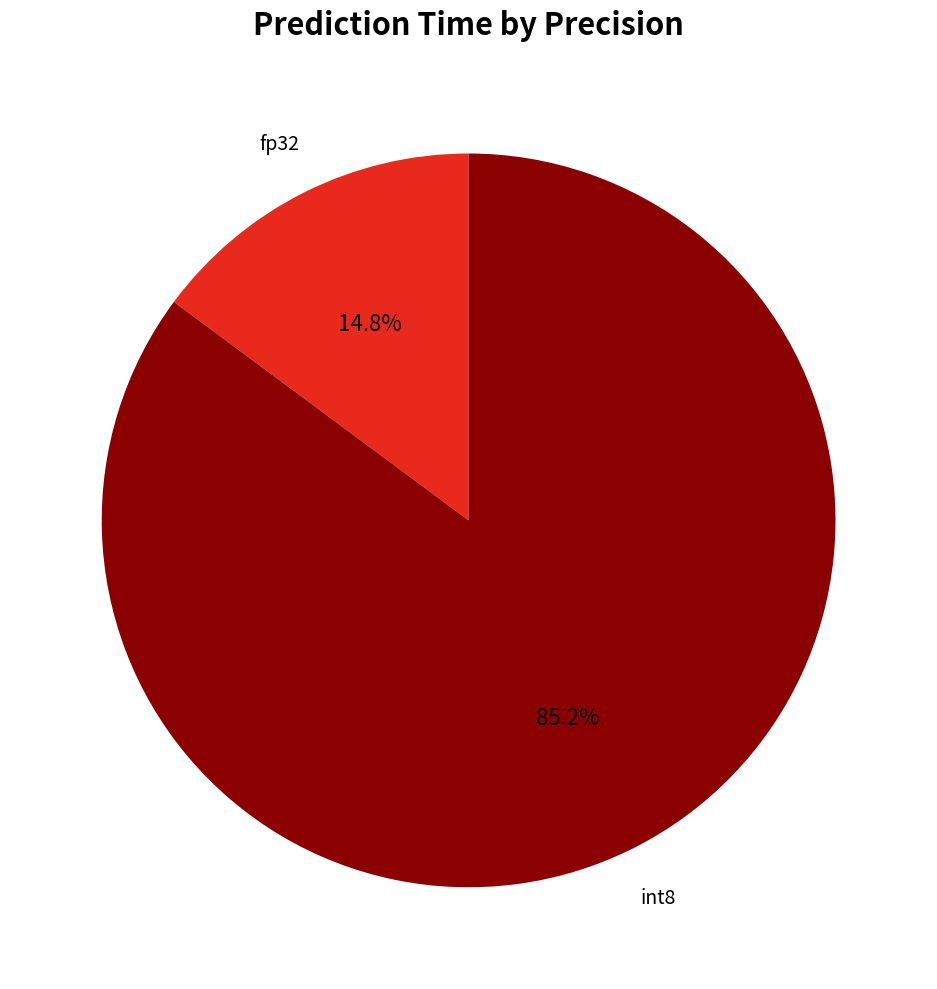

The int8 slice represents 73% of the pie. True or false?

False